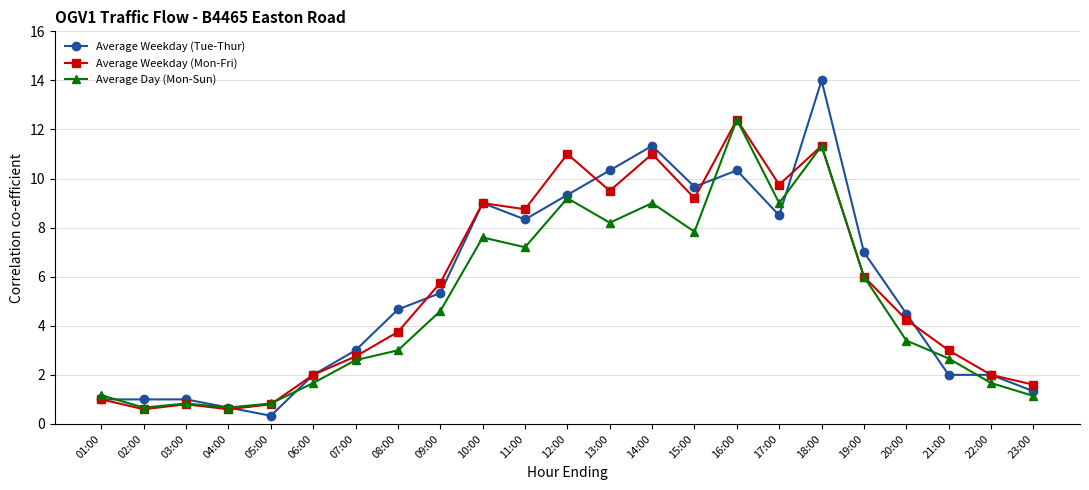

Which series changed the most between 06:00 and 20:00?

Average Weekday (Tue-Thur)